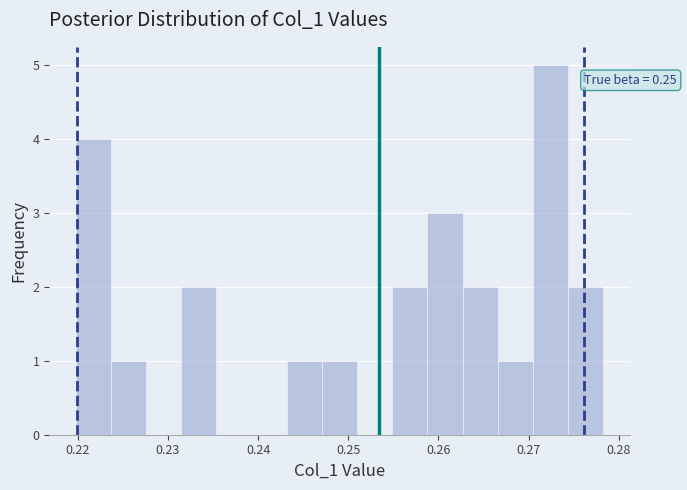

Around what value on the x-axis is the tallest bar? Give the approximate position of its centre, as read against the axis.

0.272